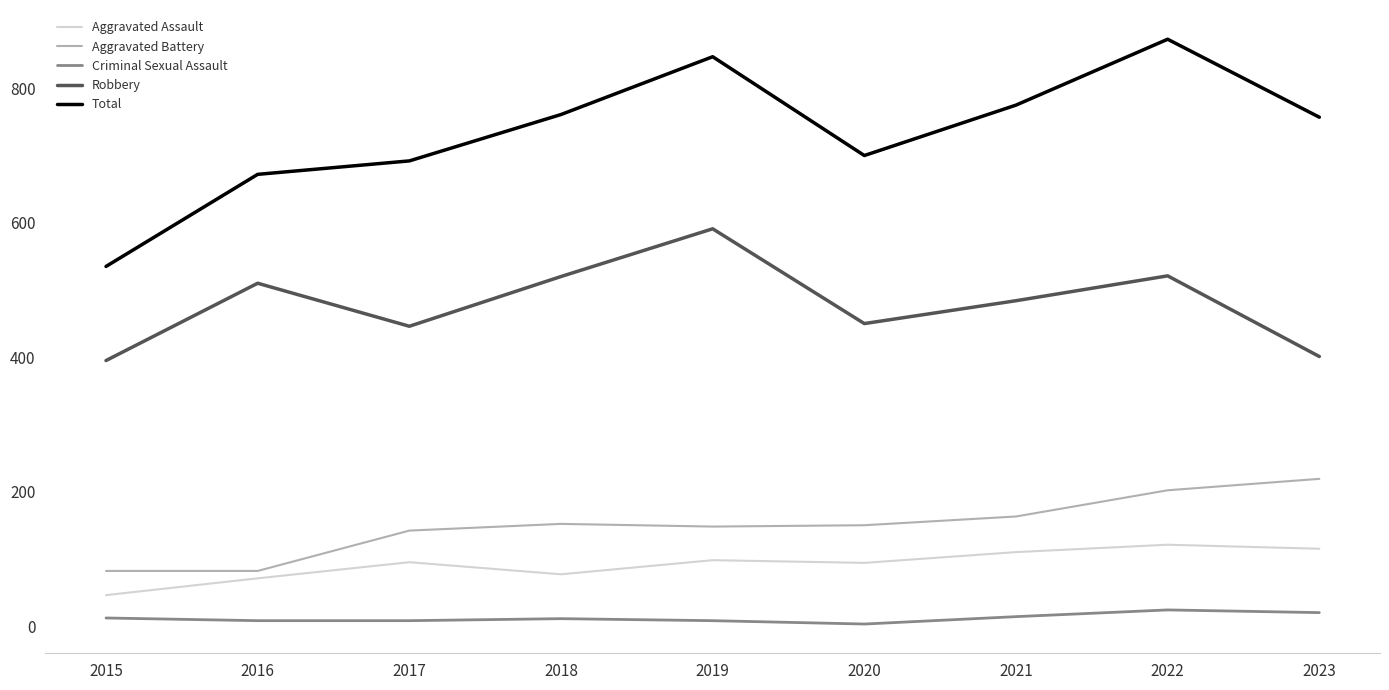

Is it true that Aggravated Battery equals 235 at 2021?

False